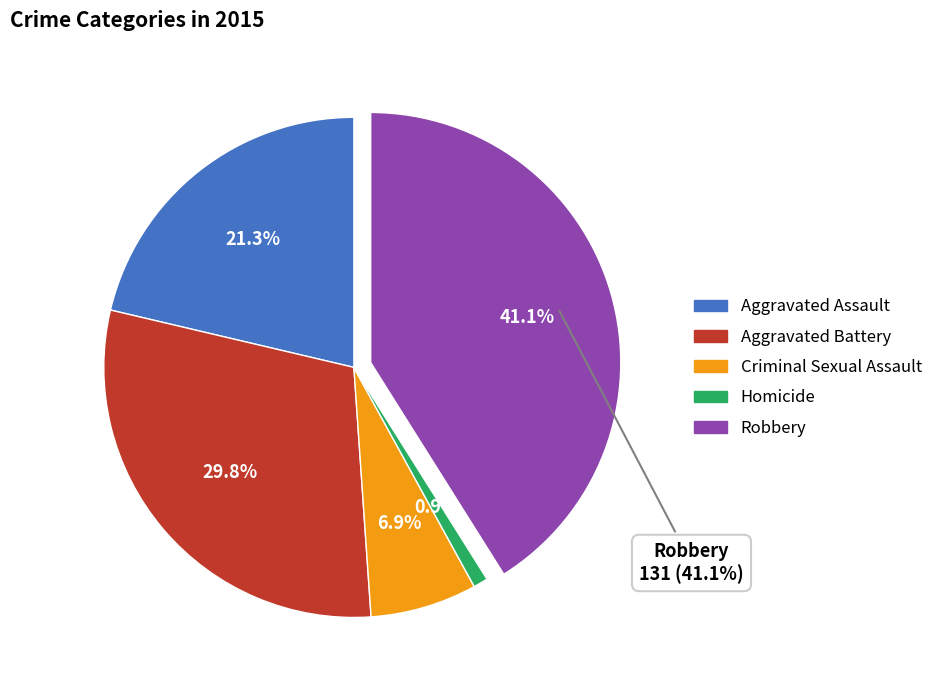

True or false: Criminal Sexual Assault accounts for 7% of the total.

True